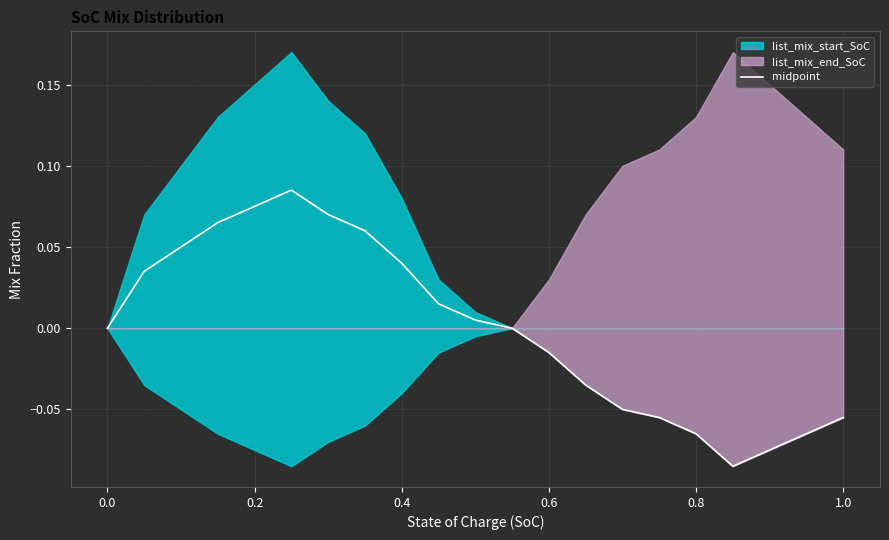

True or false: midpoint has a value of 0.0 at 0.0.

True